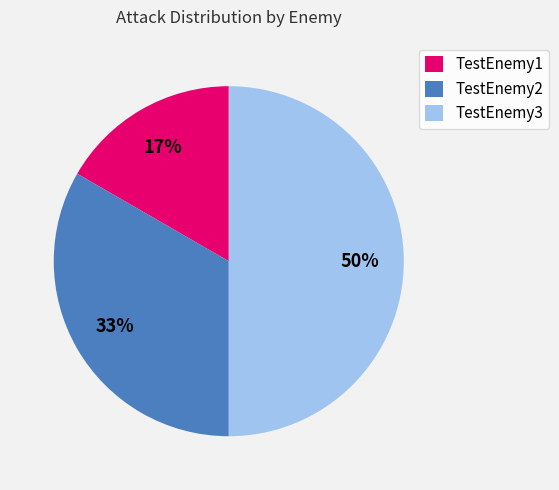

True or false: TestEnemy3 accounts for 57% of the total.

False